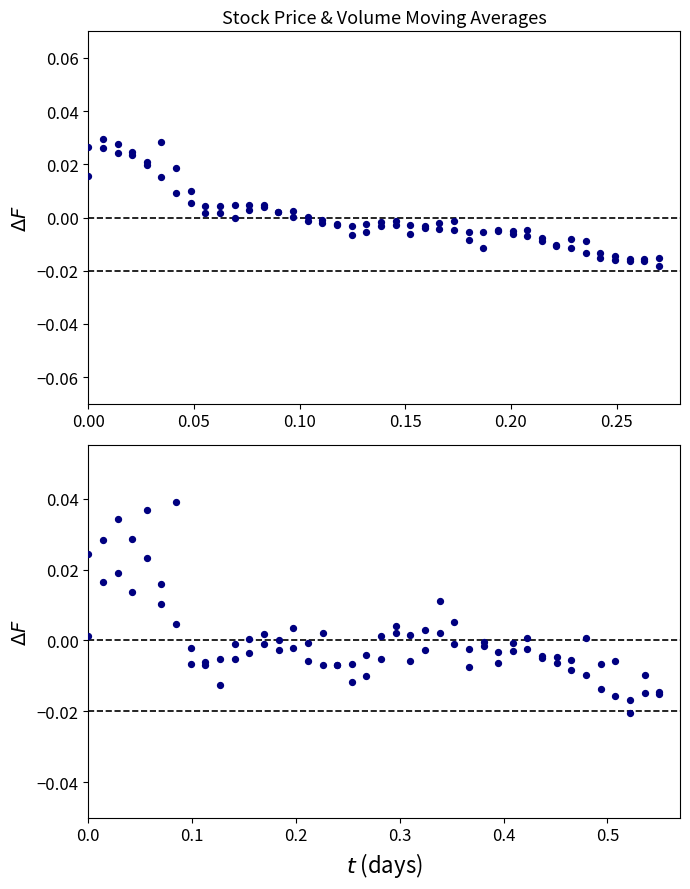

At which category is the sum across all series the highest?

0.10